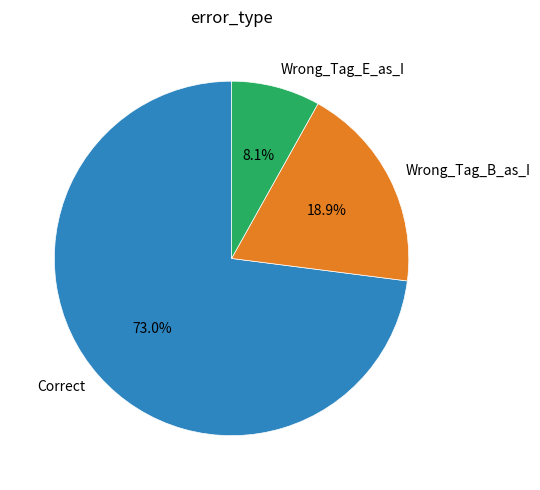

To the nearest percent, what is the combined percentage of Wrong_Tag_B_as_I and Wrong_Tag_E_as_I?

27%